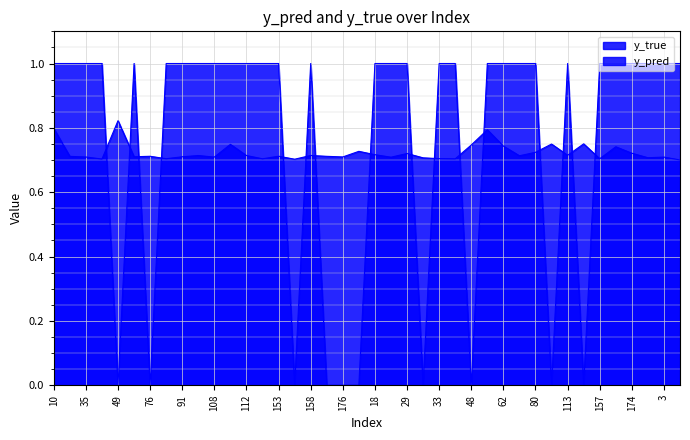

At which label does y_pred reach its peak?

49